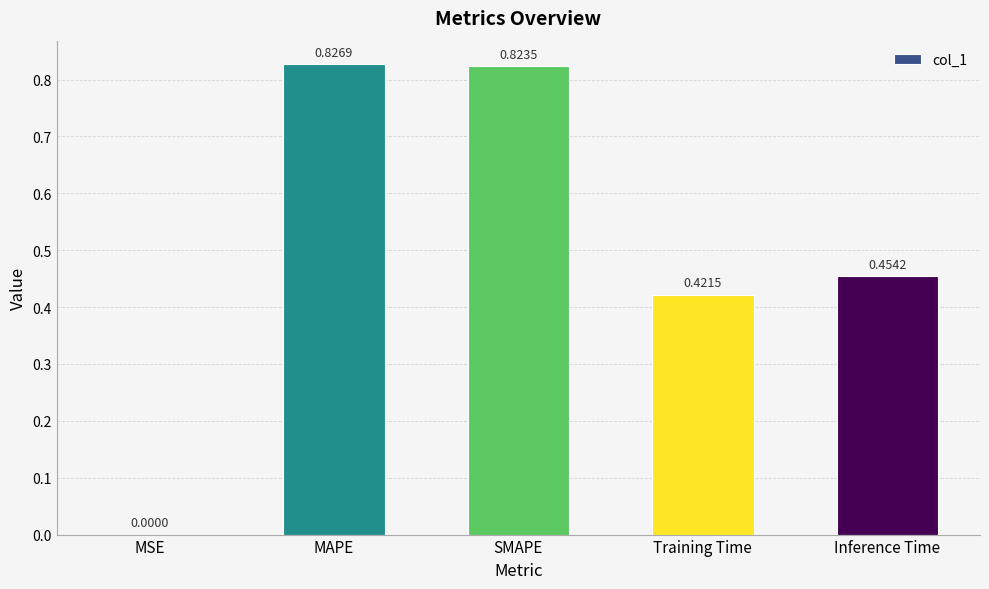

Which label corresponds to the largest value in the chart?

MAPE